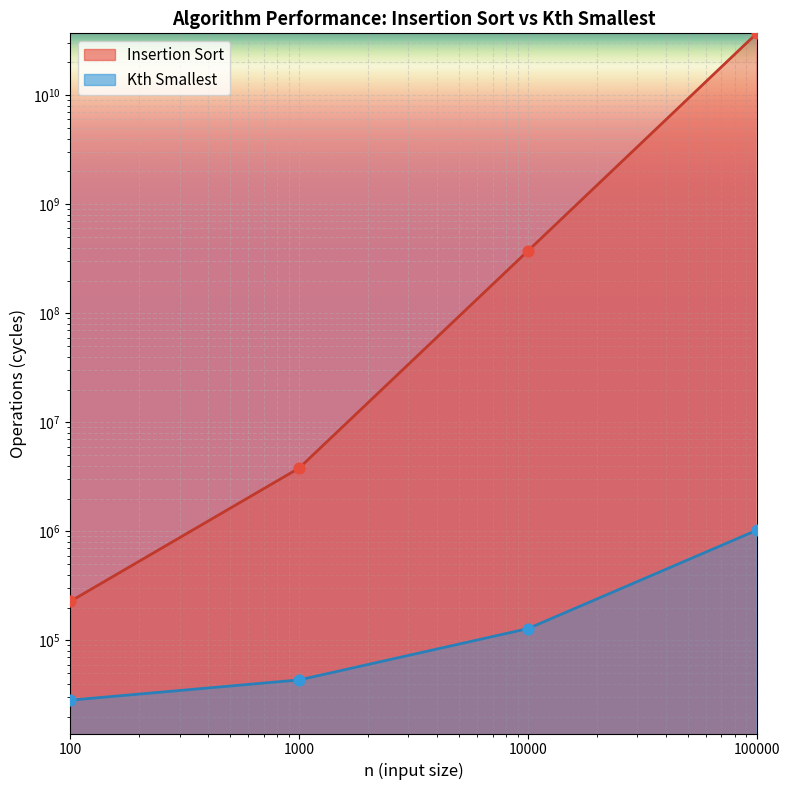

Which series contains the lowest Y value?

Kth Smallest